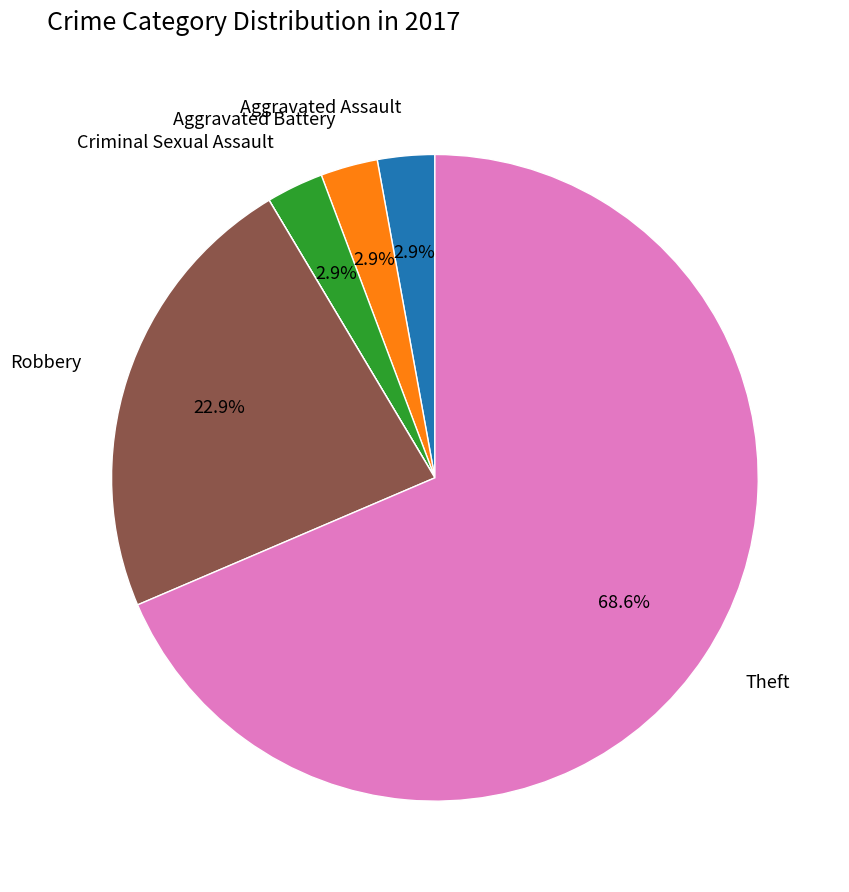

Is there any slice that represents more than half of the pie?

Yes